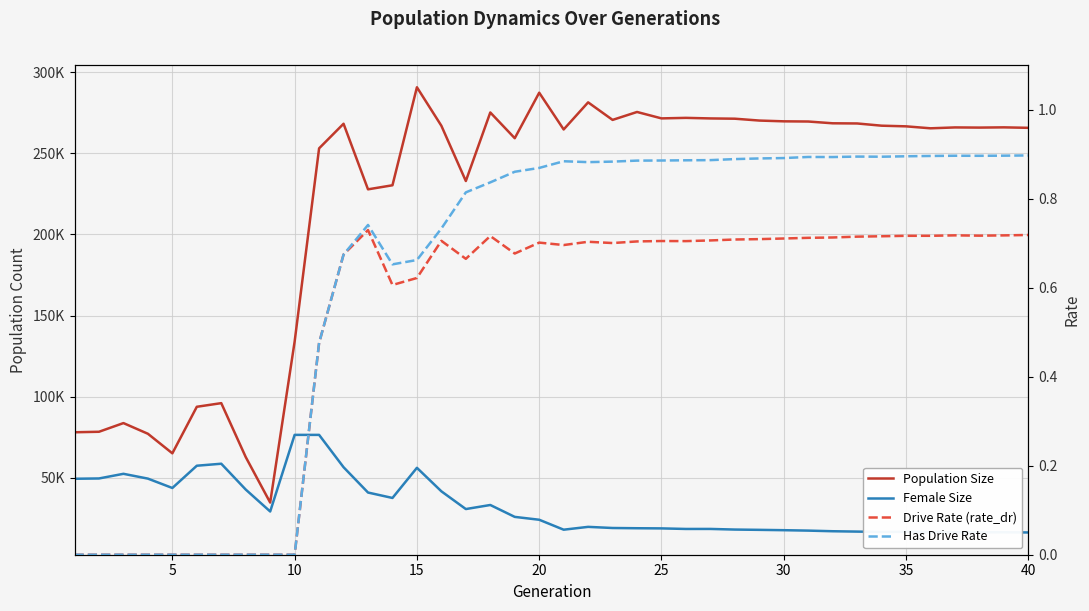

What is the value of the Population Size point at the 18th from the left?

275215.0